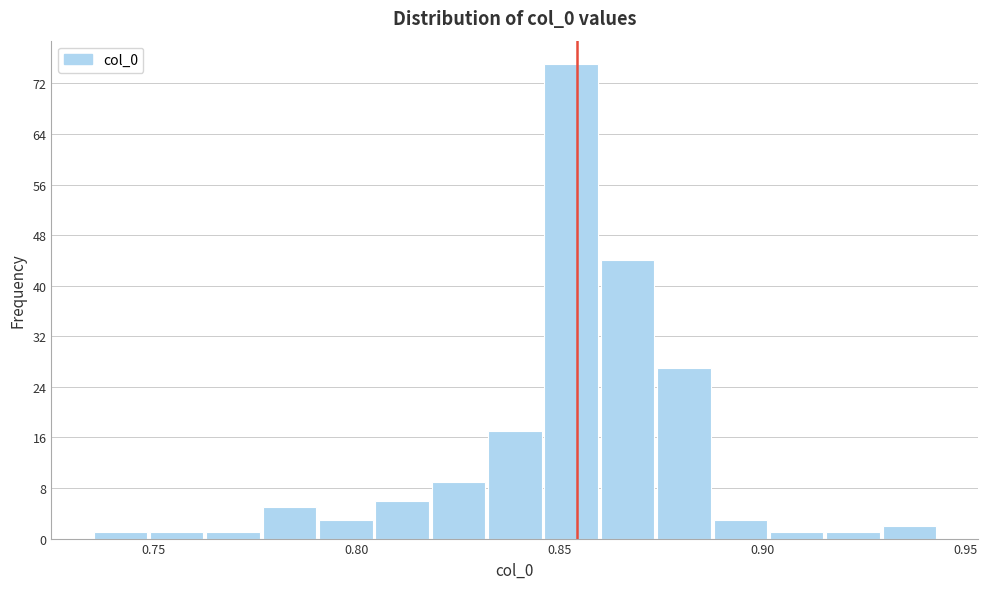

Read against the x-axis, roughly where is the centre of the tallest bar?

0.855